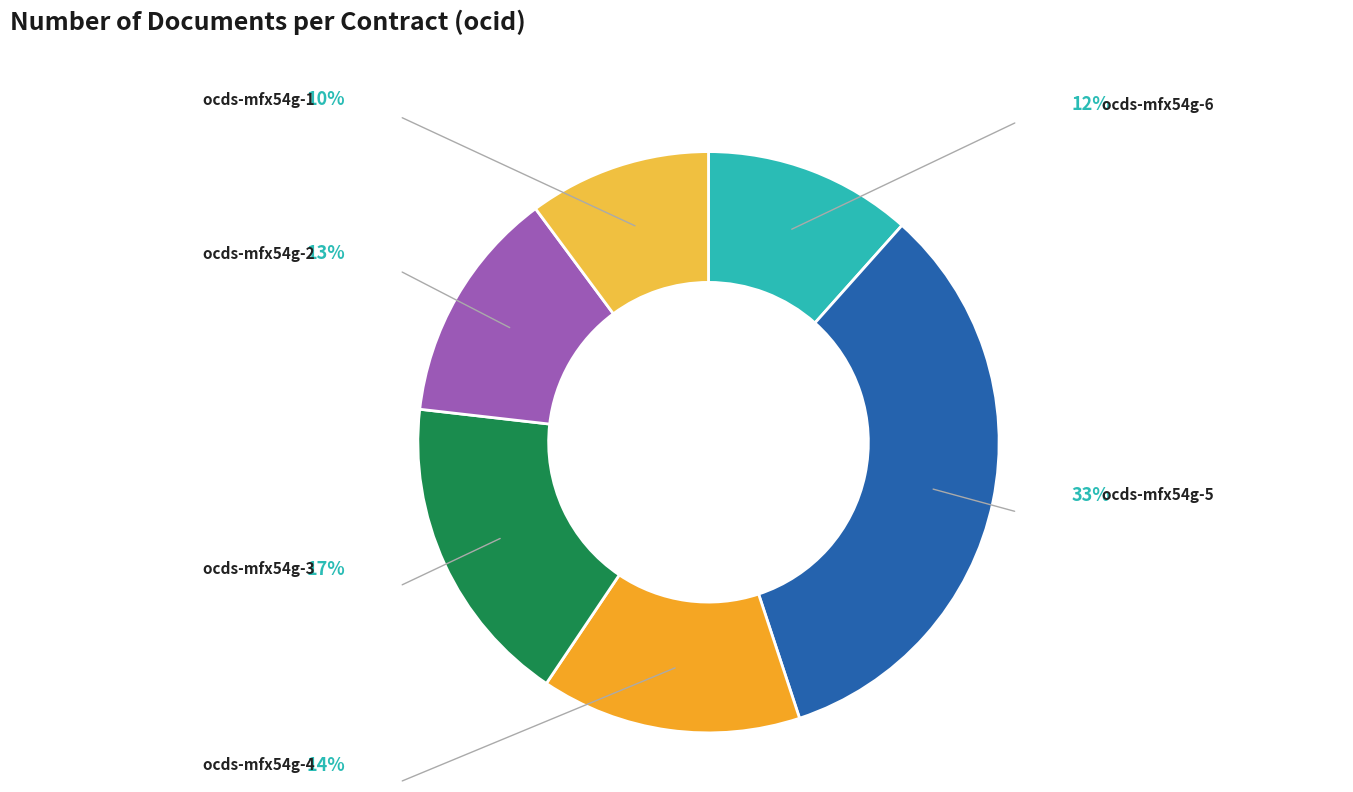

Which category has the biggest portion of the pie?

ocds-mfx54g-5